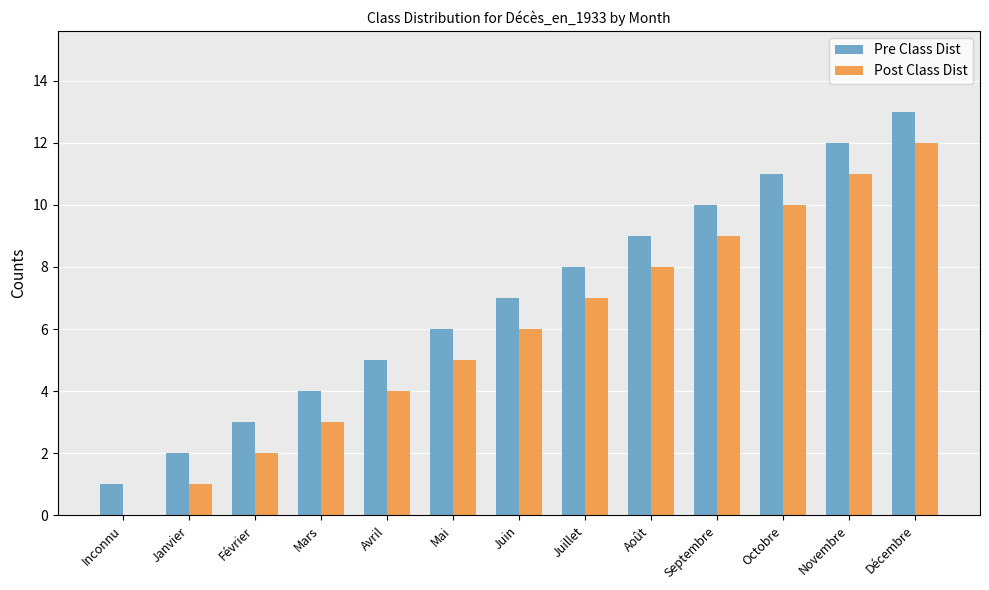

The value of Pre Class Dist at Septembre is 16. True or false?

False